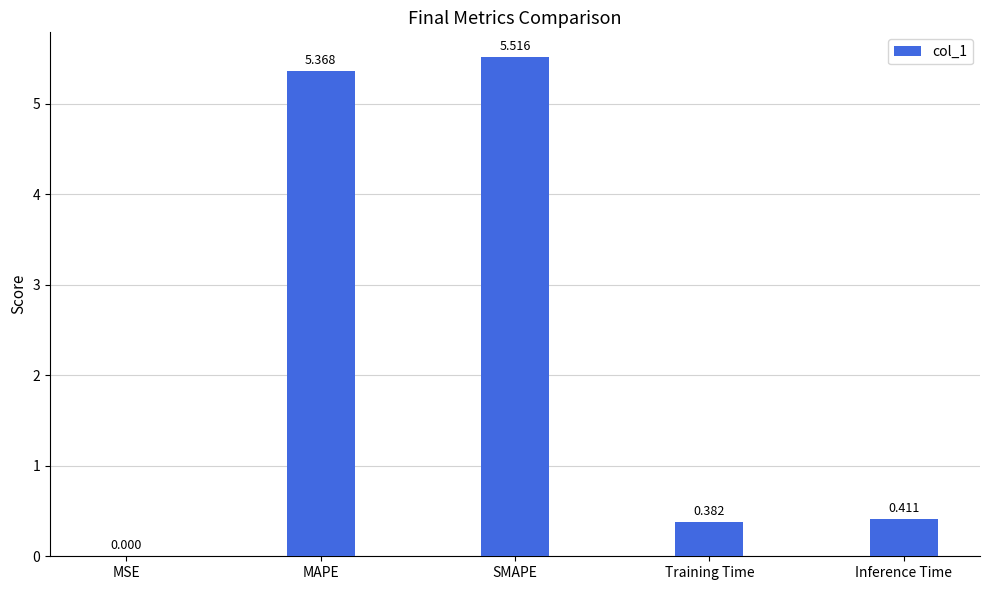

The chart shows a value of 3.2 at SMAPE. True or false?

False